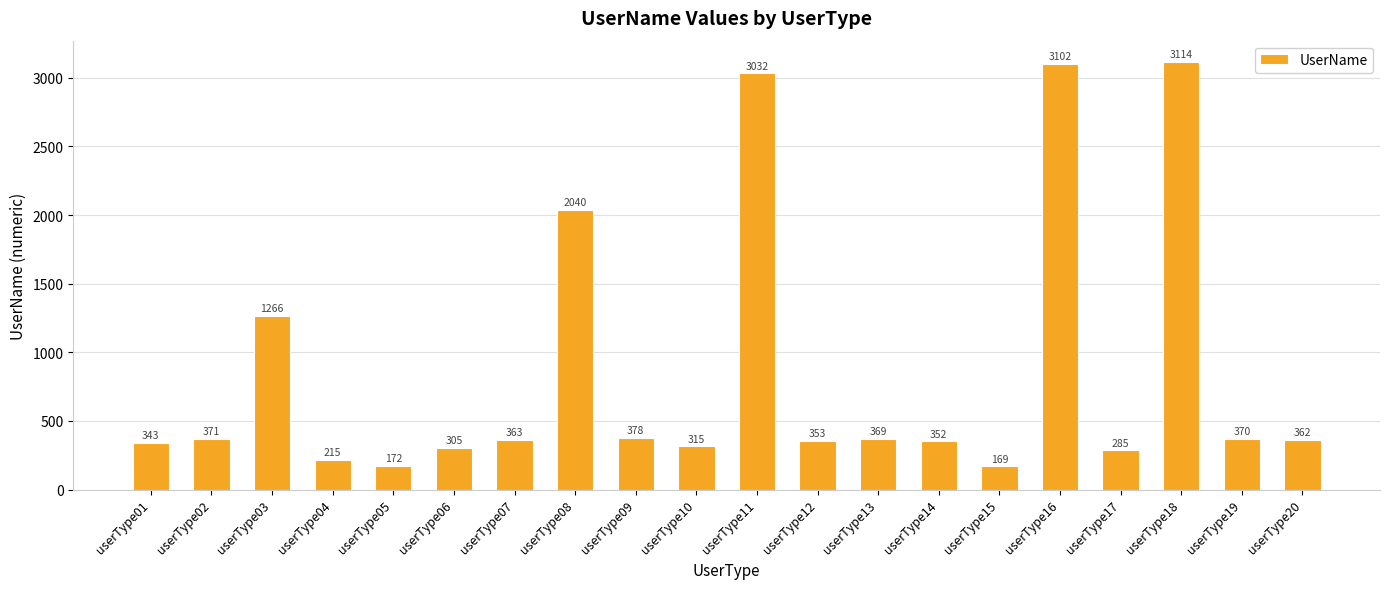

Reading left to right, transcribe all the data shown in this chart.

userType01=343	userType02=371	userType03=1266	userType04=215	userType05=172	userType06=305	userType07=363	userType08=2040	userType09=378	userType10=315	userType11=3032	userType12=353	userType13=369	userType14=352	userType15=169	userType16=3102	userType17=285	userType18=3114	userType19=370	userType20=362